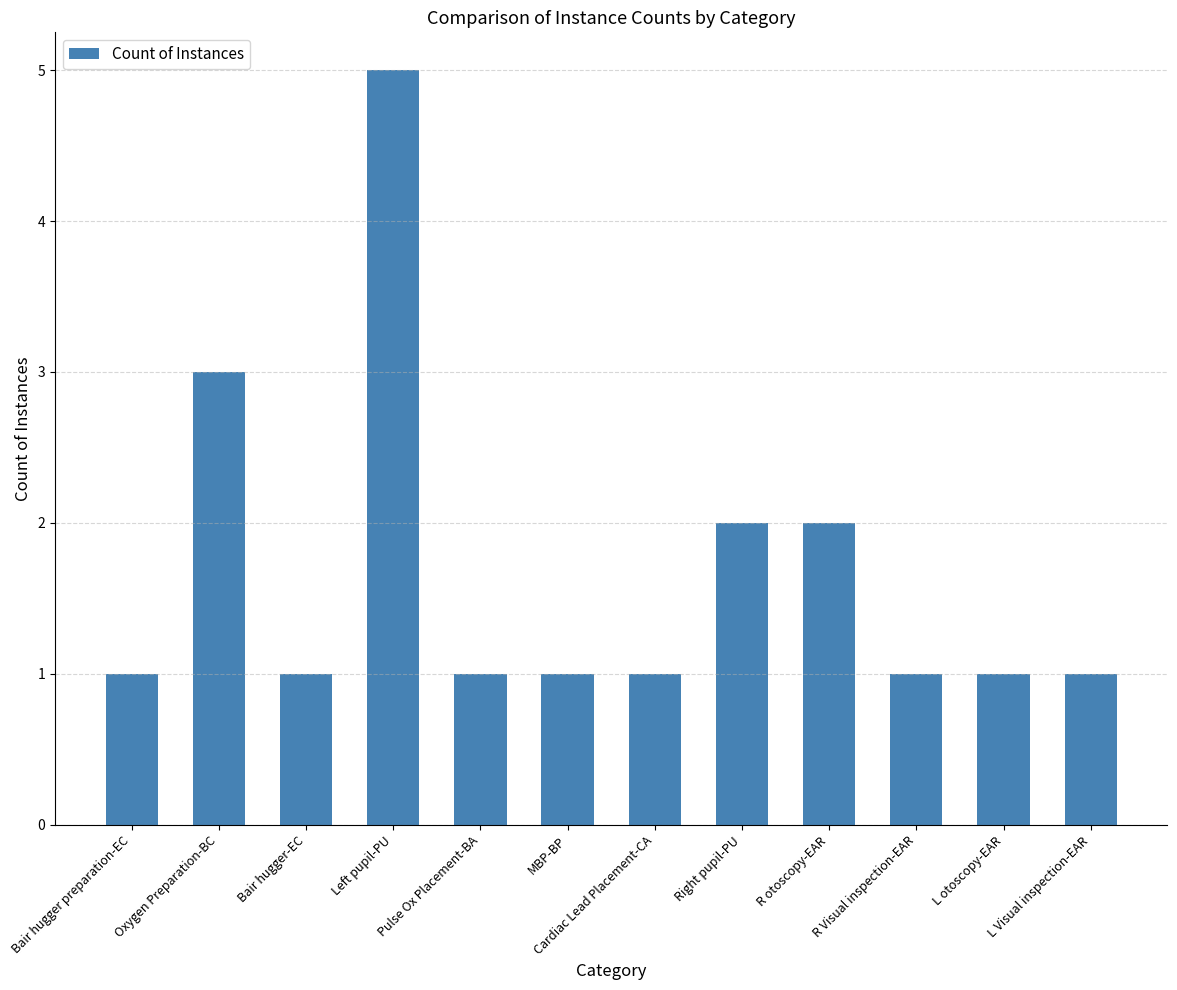

The chart shows a value of 1 at L Visual inspection-EAR. True or false?

True